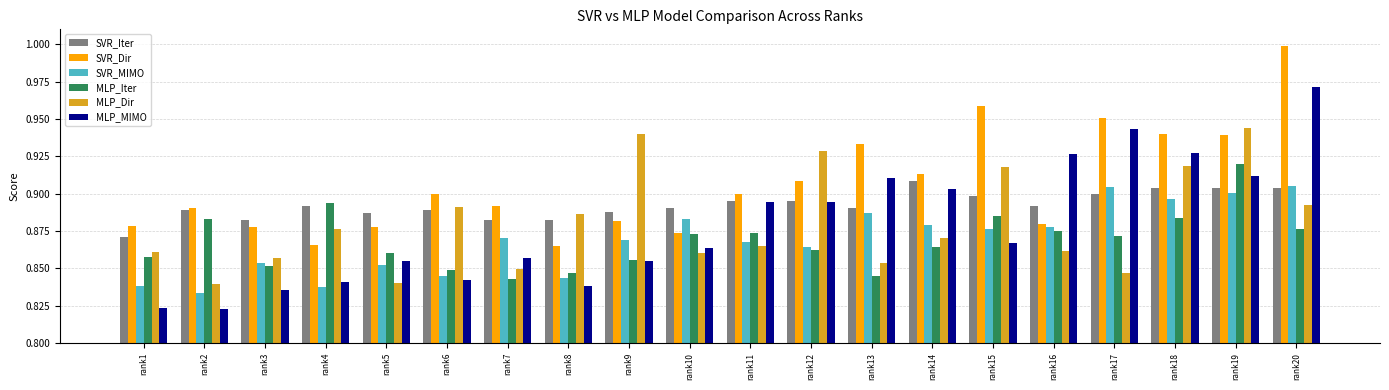

Between rank2 and rank15, which series saw the biggest shift?

MLP_Dir